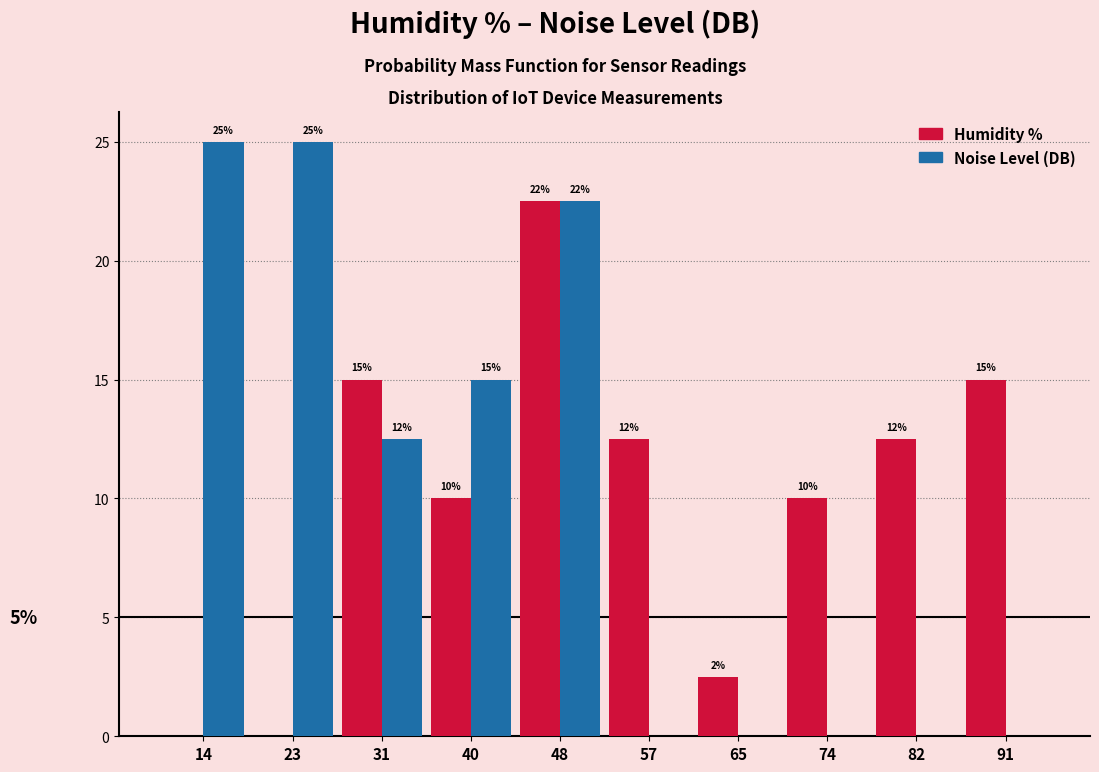

In the Humidity % series, which range on the x-axis has the tallest bar?

44.0 to 52.5